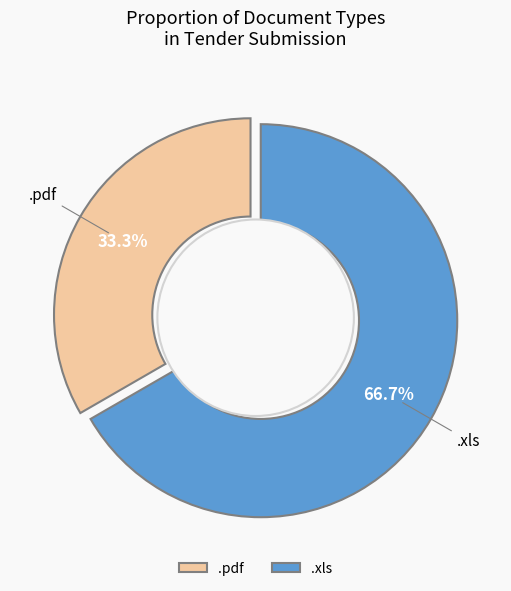

Between .pdf and .xls, which is larger?

.xls